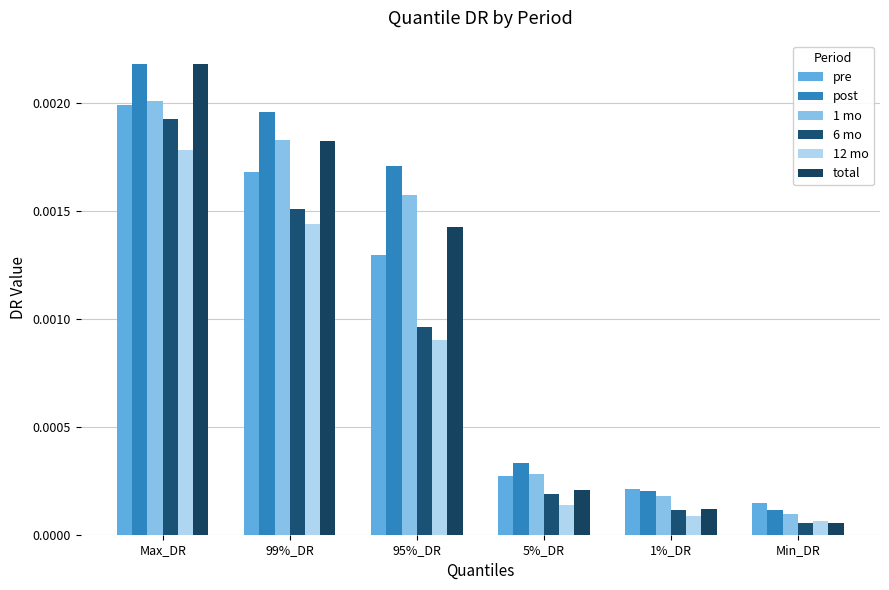

What position from the left is Min_DR?

6